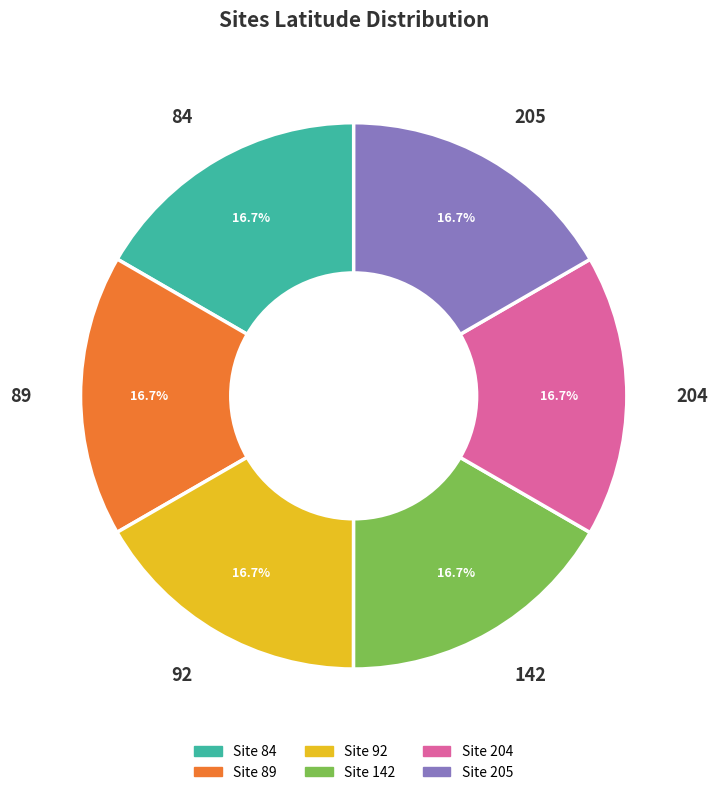

To the nearest percent, what is the combined percentage of 142 and 84?

33%